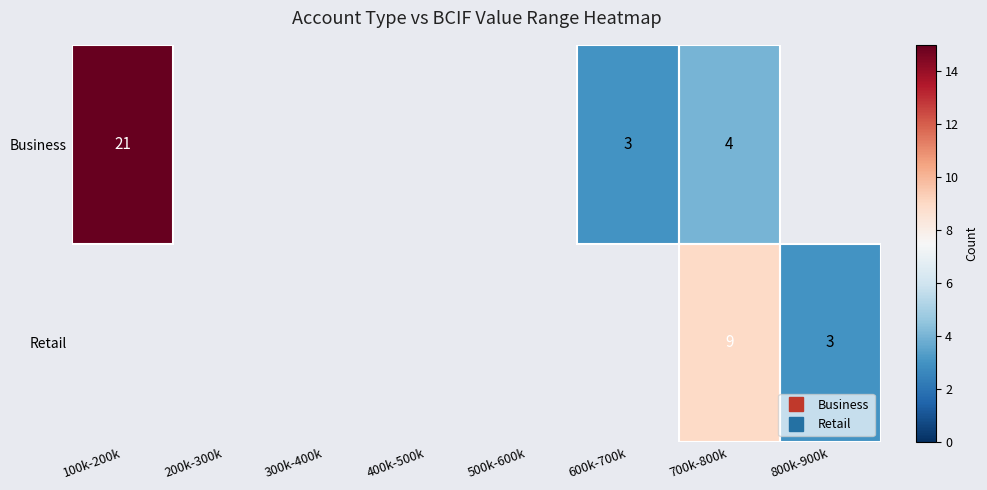

List the series in order of their peak value, highest first.

Business, Retail